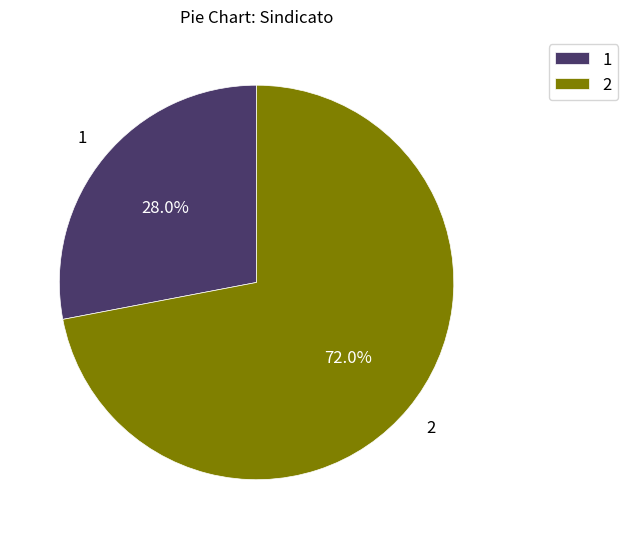

The 2 slice represents 72% of the pie. True or false?

True